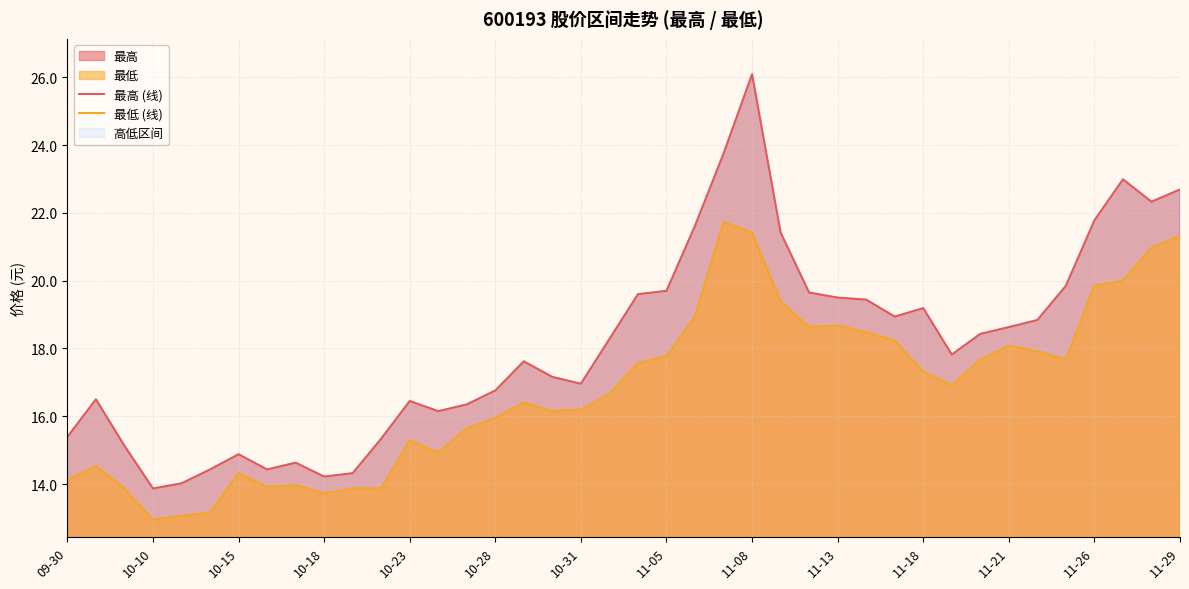

True or false: 最低 and 最高 intersect in this chart.

False